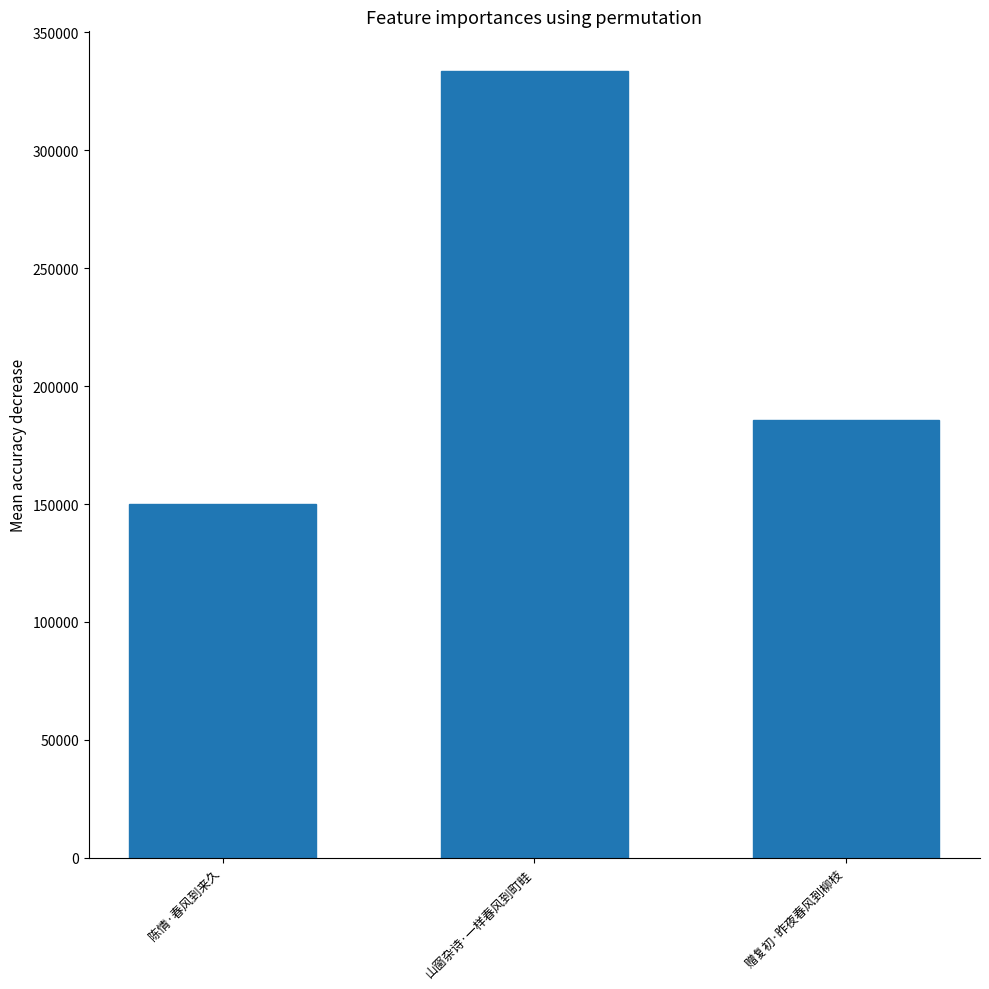

The value at 赠复初·昨夜春风到柳枝 is 64238. True or false?

False